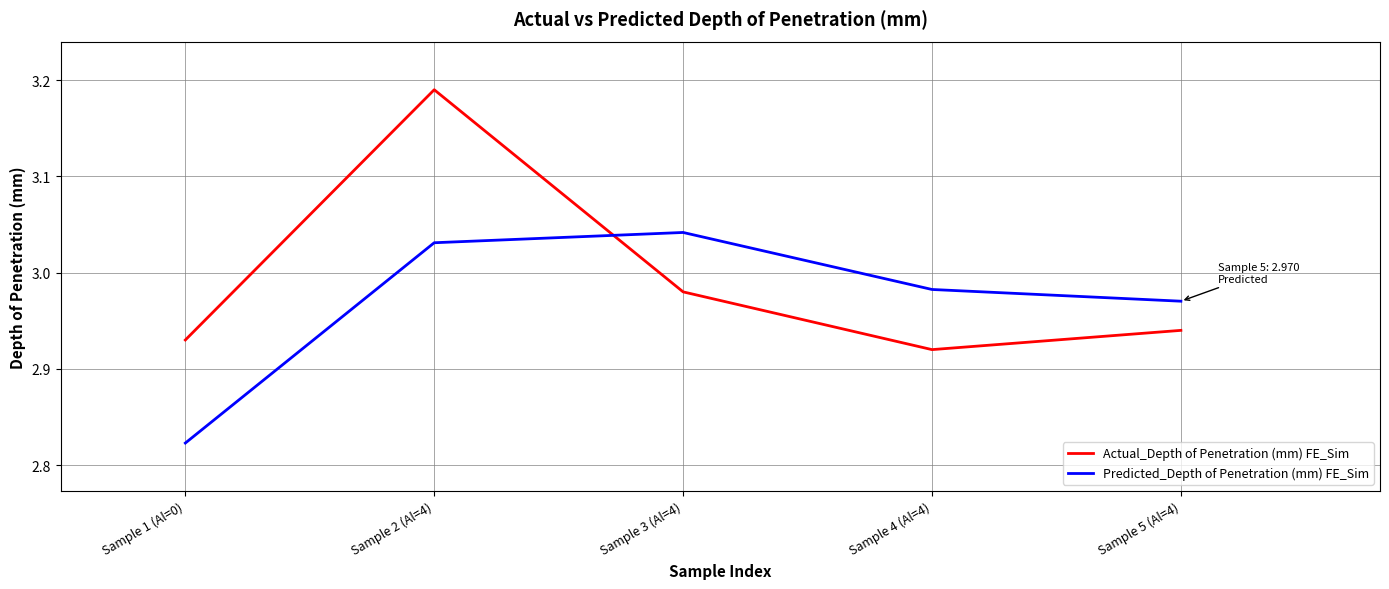

Does the chart display data point markers on the line(s)?

No